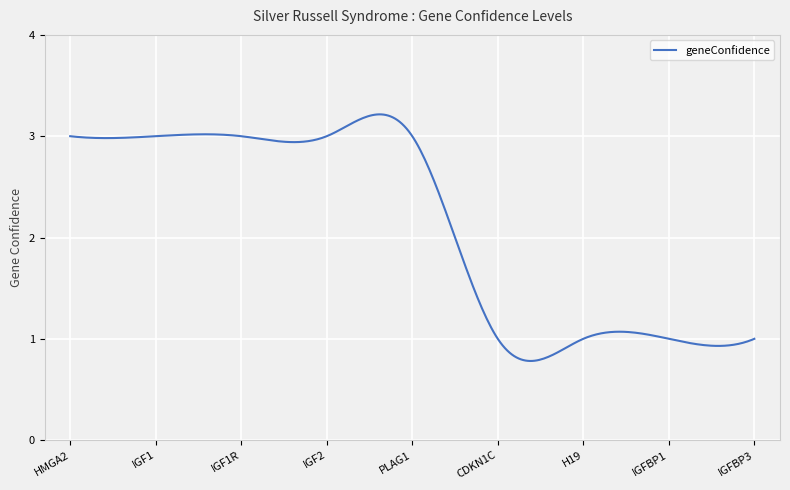

What is the difference between the maximum and minimum values?

2